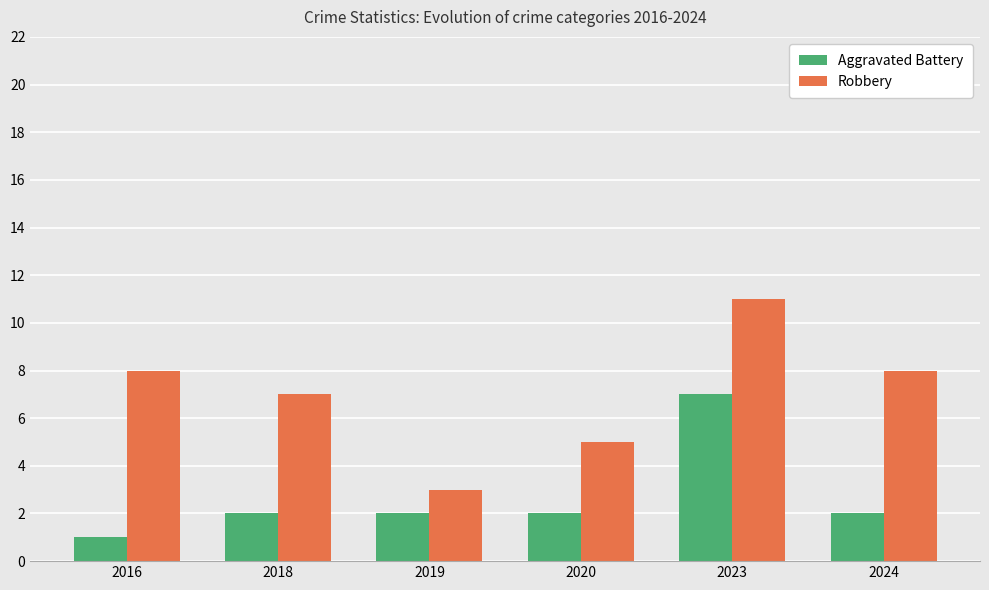

Reading right to left, transcribe all the data shown in this chart.

Aggravated Battery: 2	7	2	2	2	1
Robbery: 8	11	5	3	7	8